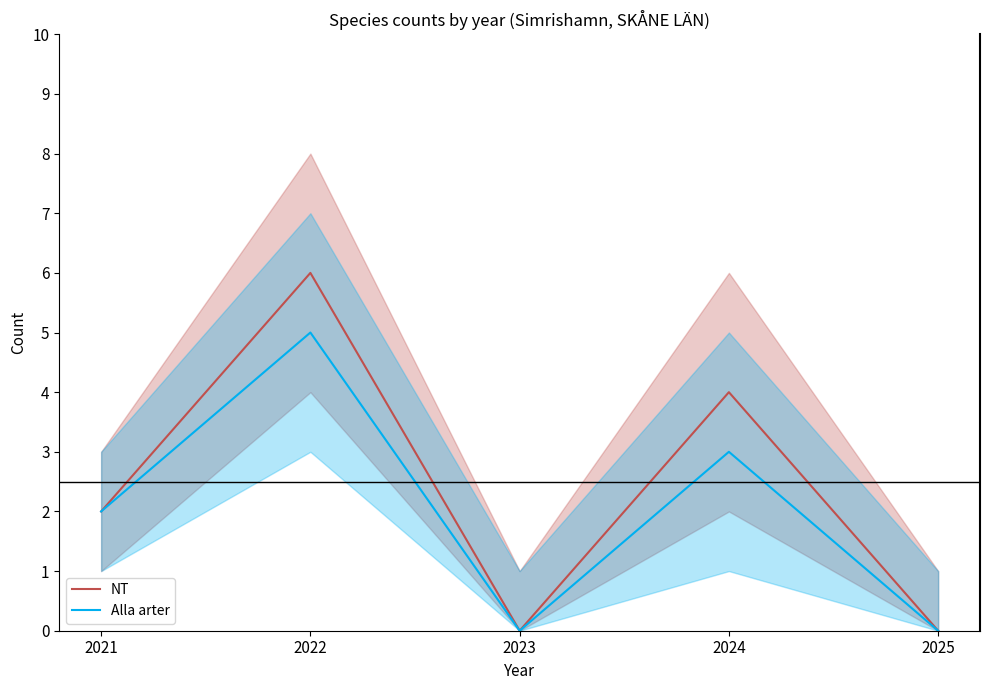

True or false: Alla arter and NT cross at least once.

False